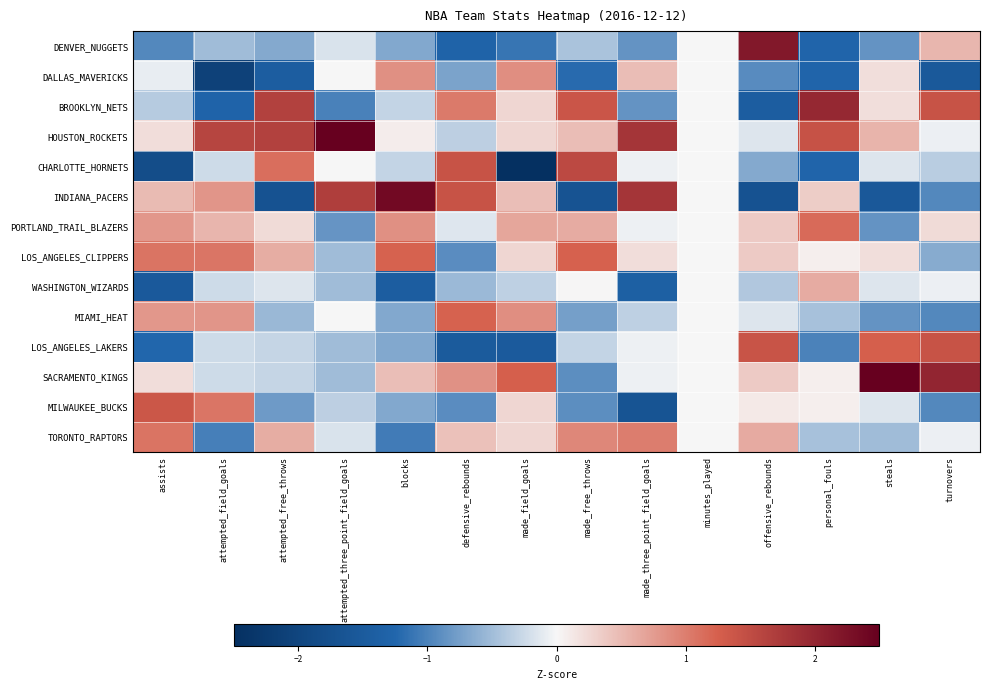

Between attempted_free_throws and made_three_point_field_goals, which is larger?

attempted_free_throws